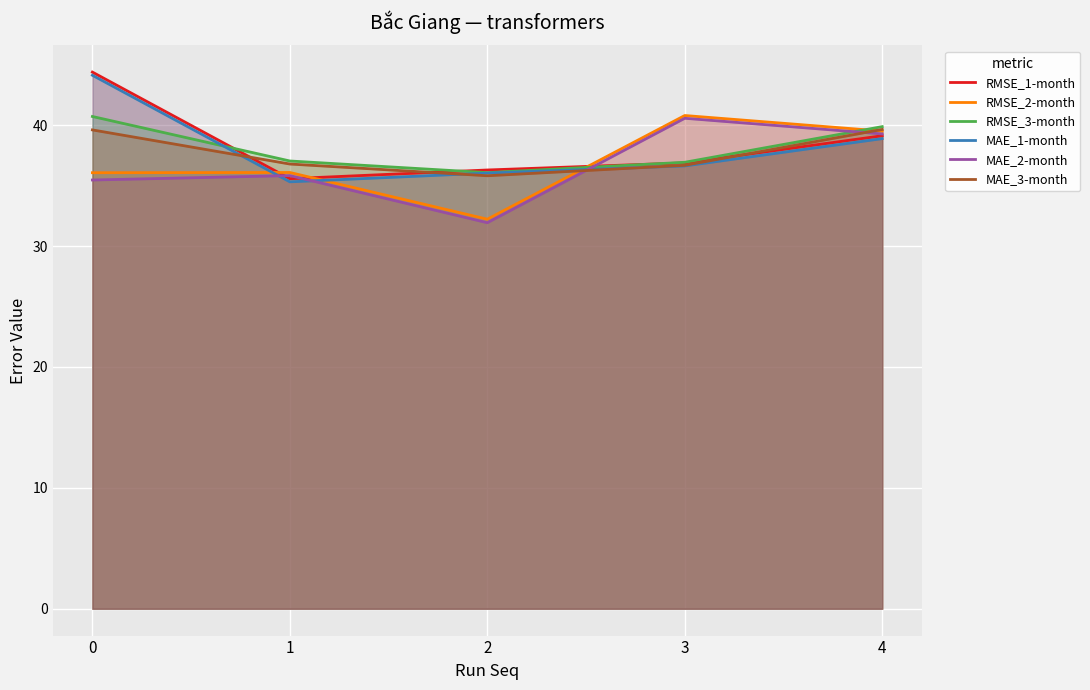

Reading left to right, transcribe all the data shown in this chart.

RMSE_1-month: 0=44.4	1=35.6	2=36.3	3=36.9	4=39.1
RMSE_2-month: 0=36.1	1=36.1	2=32.2	3=40.8	4=39.5
RMSE_3-month: 0=40.7	1=37.0	2=36.1	3=36.9	4=39.9
MAE_1-month: 0=44.1	1=35.3	2=36.0	3=36.6	4=38.9
MAE_2-month: 0=35.5	1=35.8	2=31.9	3=40.6	4=39.3
MAE_3-month: 0=39.6	1=36.8	2=35.8	3=36.7	4=39.7